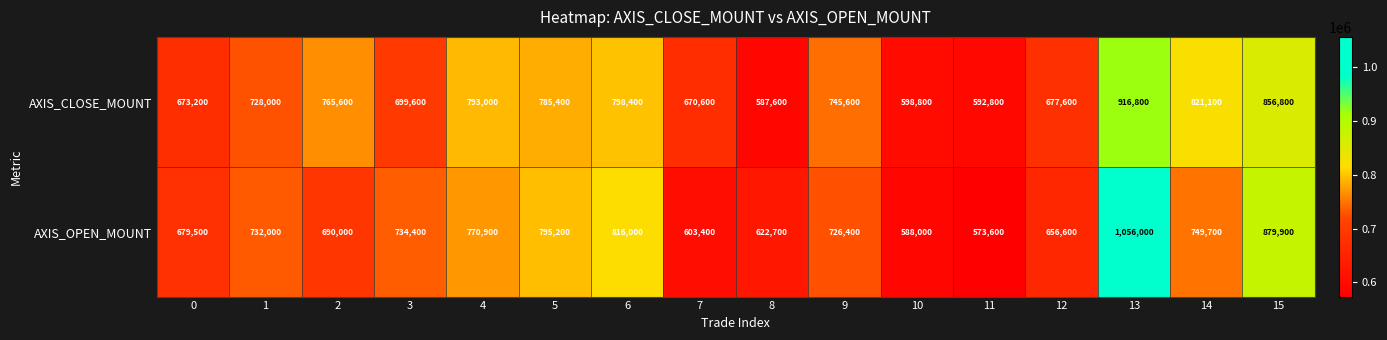

Rank the series at 1 from lowest to highest value.

AXIS_CLOSE_MOUNT, AXIS_OPEN_MOUNT